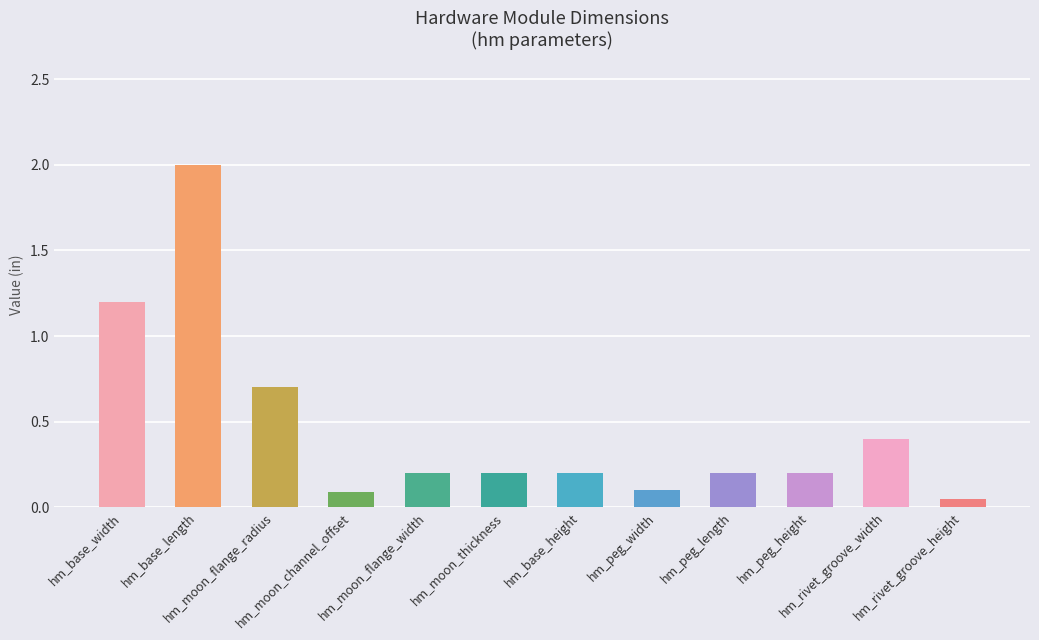

What is the sum of the values at hm_moon_flange_width and hm_base_length?

2.2